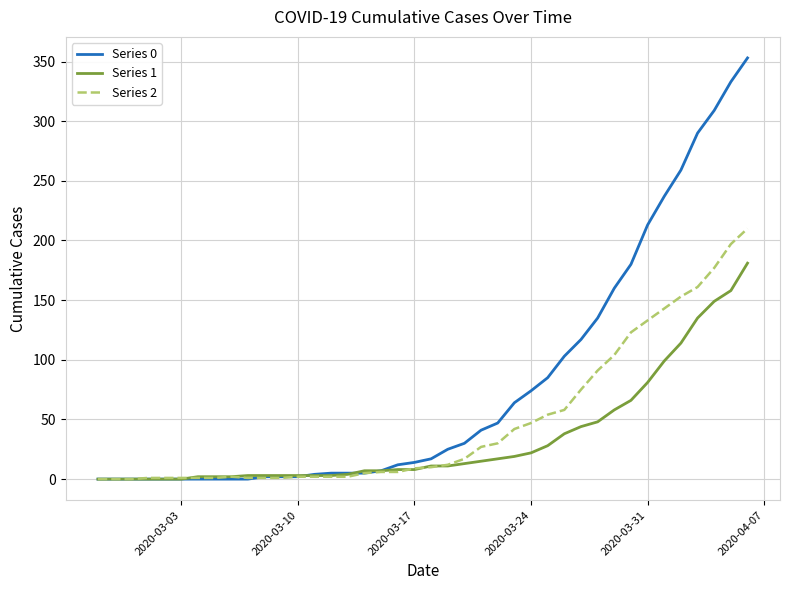

List the series in order of their overall mean, lowest first.

Series 1, Series 2, Series 0